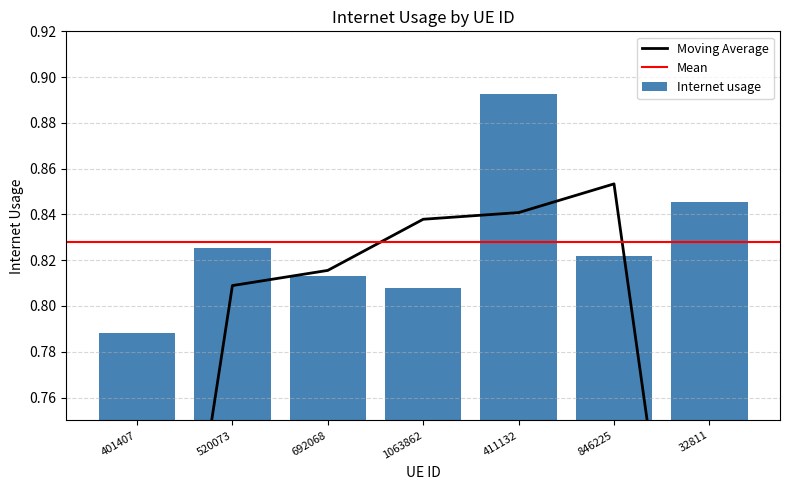

List the labels in order of value, smallest first.

401407, 1063862, 692068, 846225, 520073, 32811, 411132